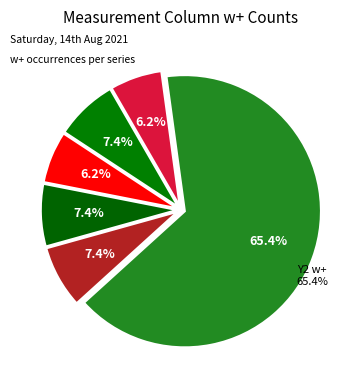

What percentage is NOT represented by Z2 w+?

93.8%